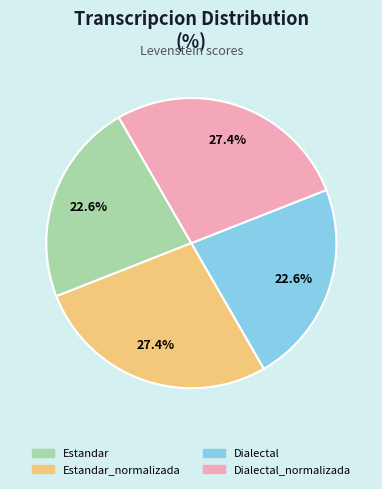

What is the total percentage of Estandar and Dialectal_normalizada?

50.0%